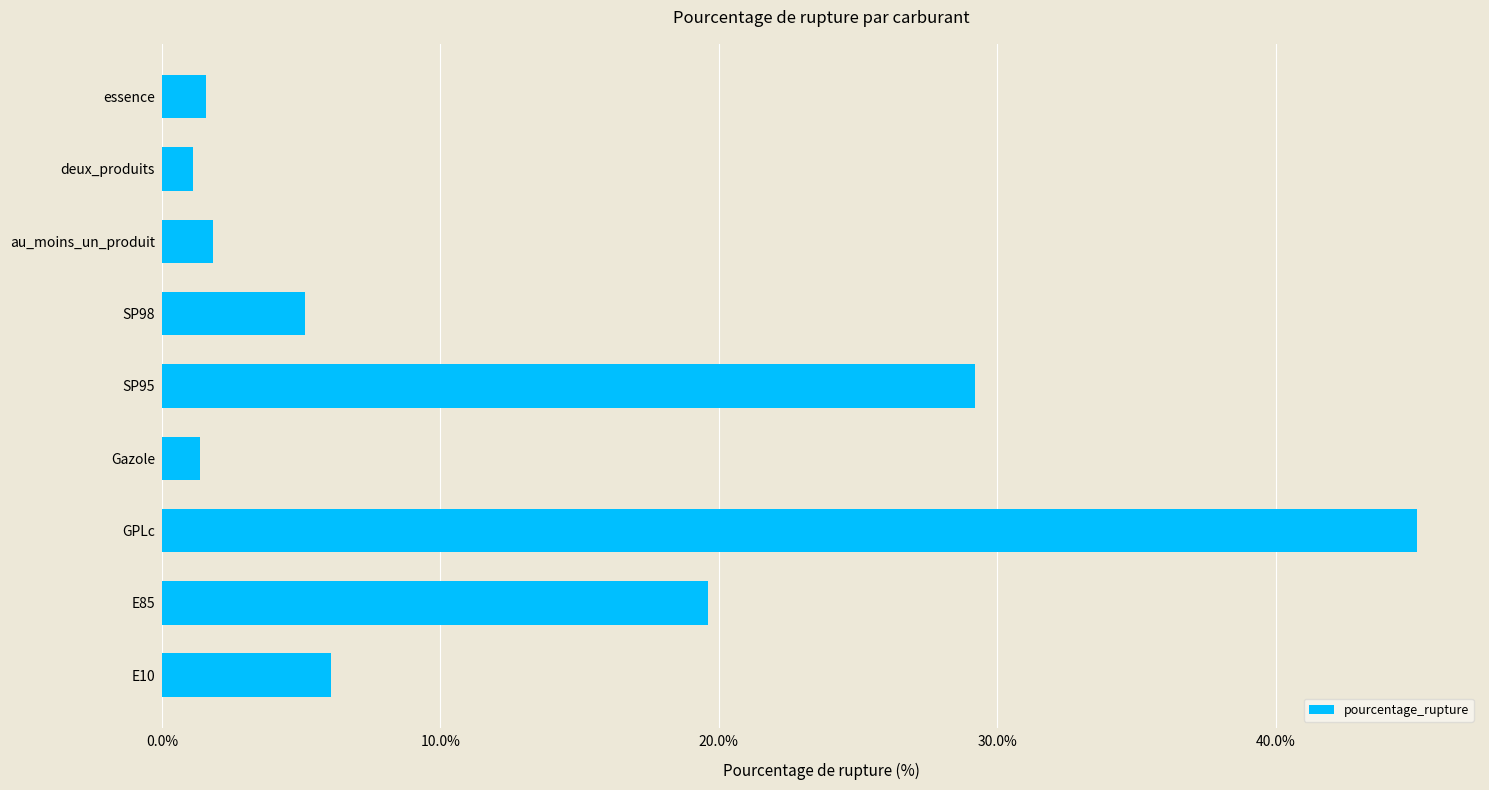

Reading top to bottom, what are all the values shown in this chart?

1.6	1.1	1.8	5.1	29.2	1.4	45.1	19.6	6.1